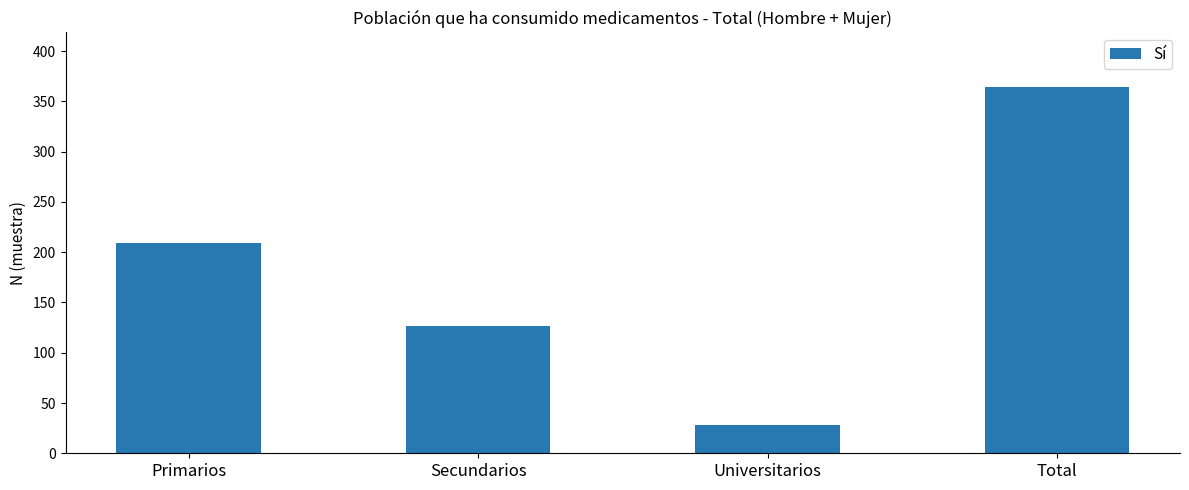

What is the difference between the values at Universitarios and Total?

336